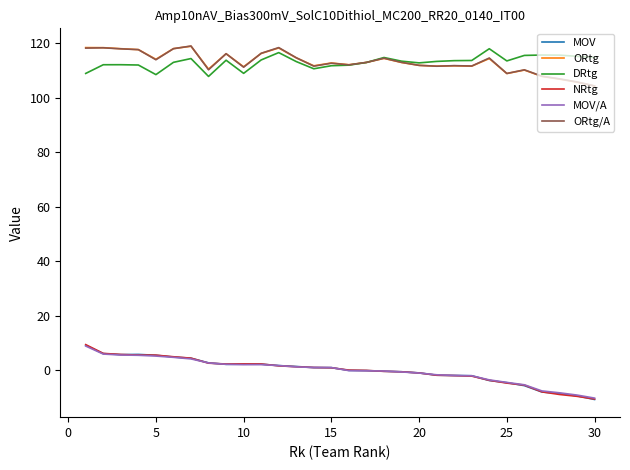

True or false: MOV and ORtg intersect in this chart.

False